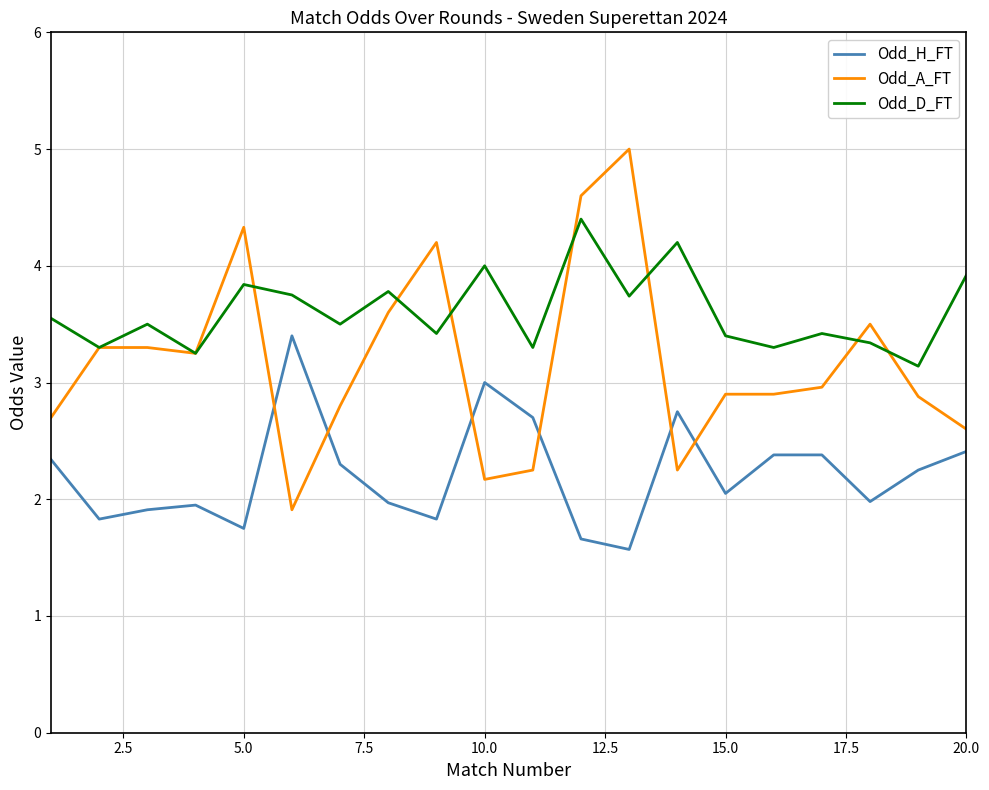

What is the highest value of the Odd_A_FT series?

5.0